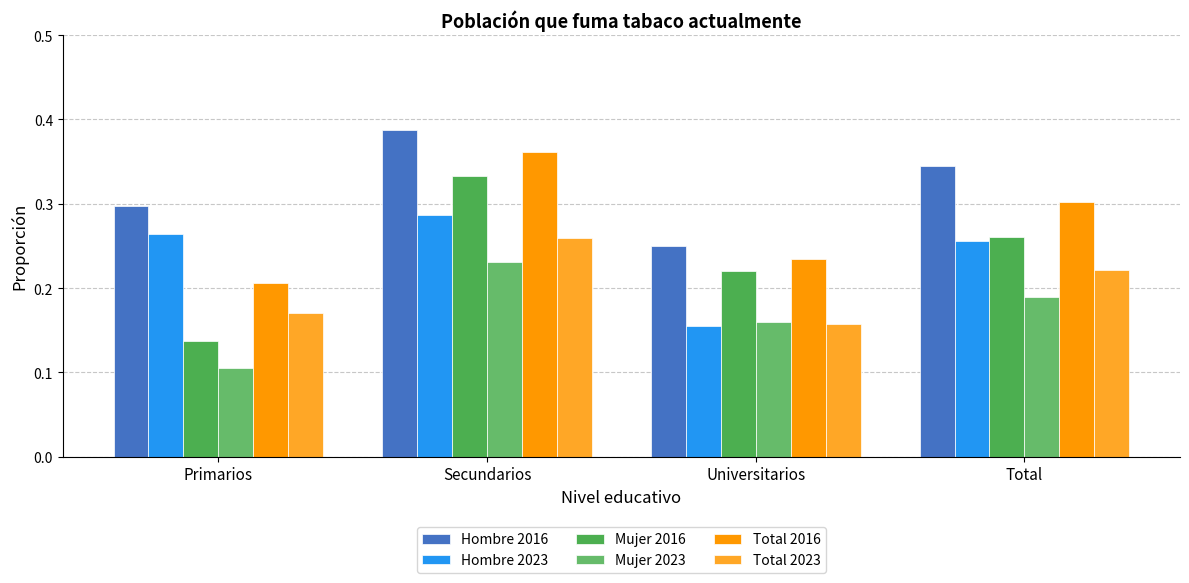

True or false: Total 2016 has a value of 0.5 at Total.

False